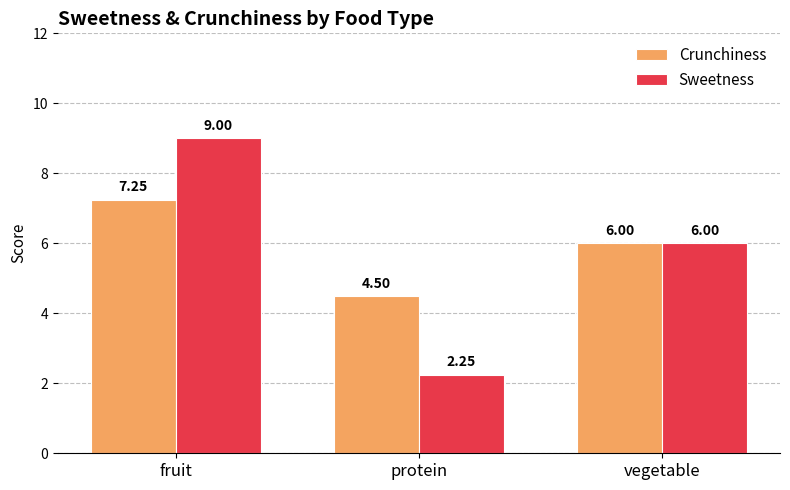

What is the value of the Crunchiness bar at the 2nd from the left?

4.5